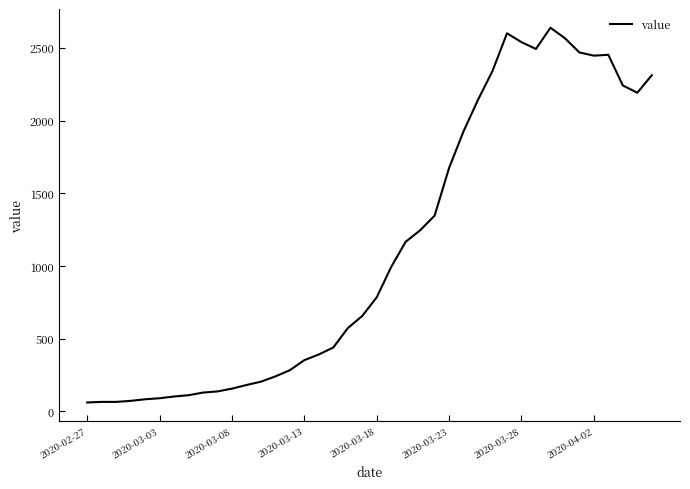

What is the difference between the maximum and minimum values?

2577